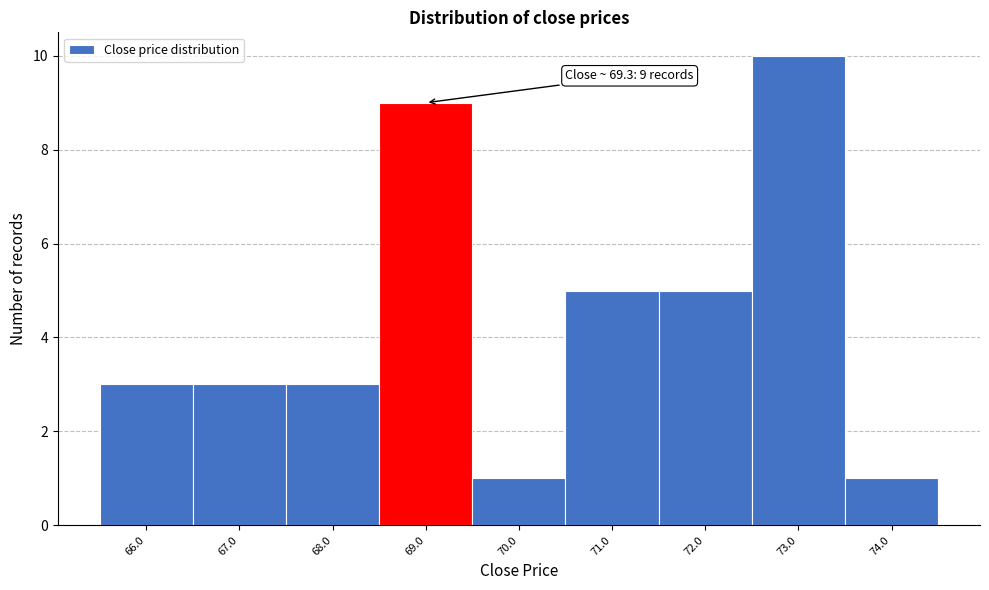

Reading left to right, extract all data points from this chart.

3	3	3	9	1	5	5	10	1